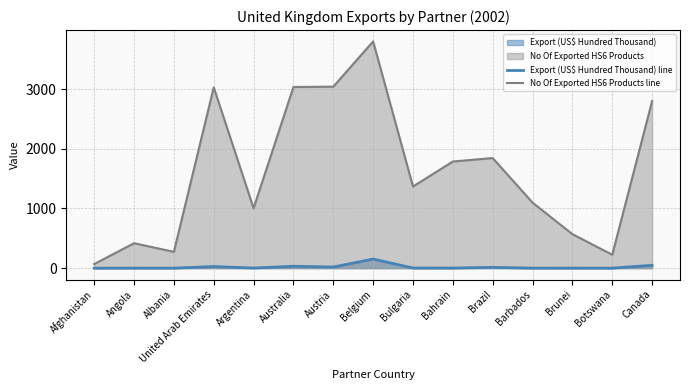

Is it true that Export (US$ Hundred Thousand) line equals 29.2 at Canada?

False